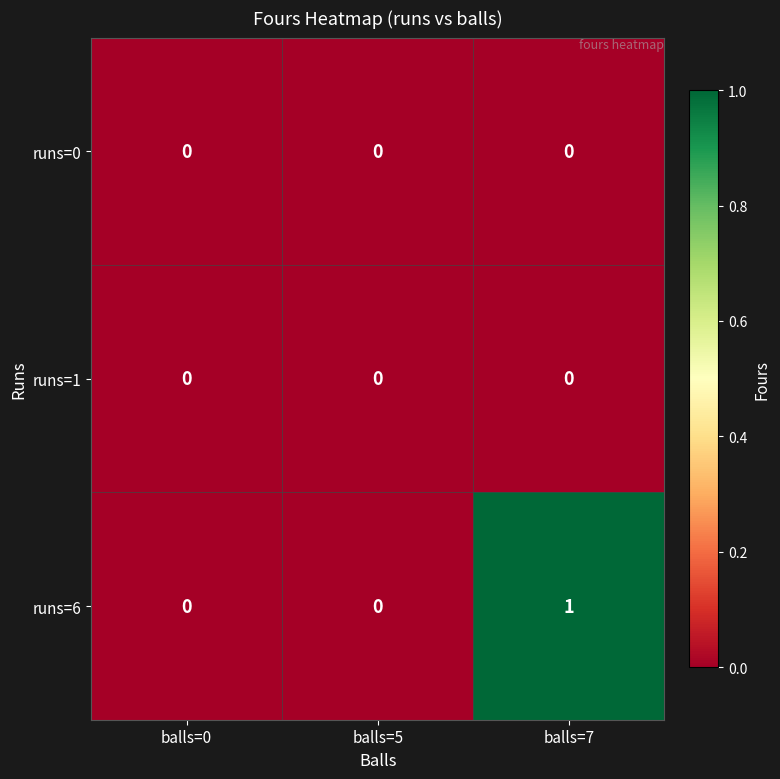

True or false: runs=0 has a value of 0 at balls=5.

True